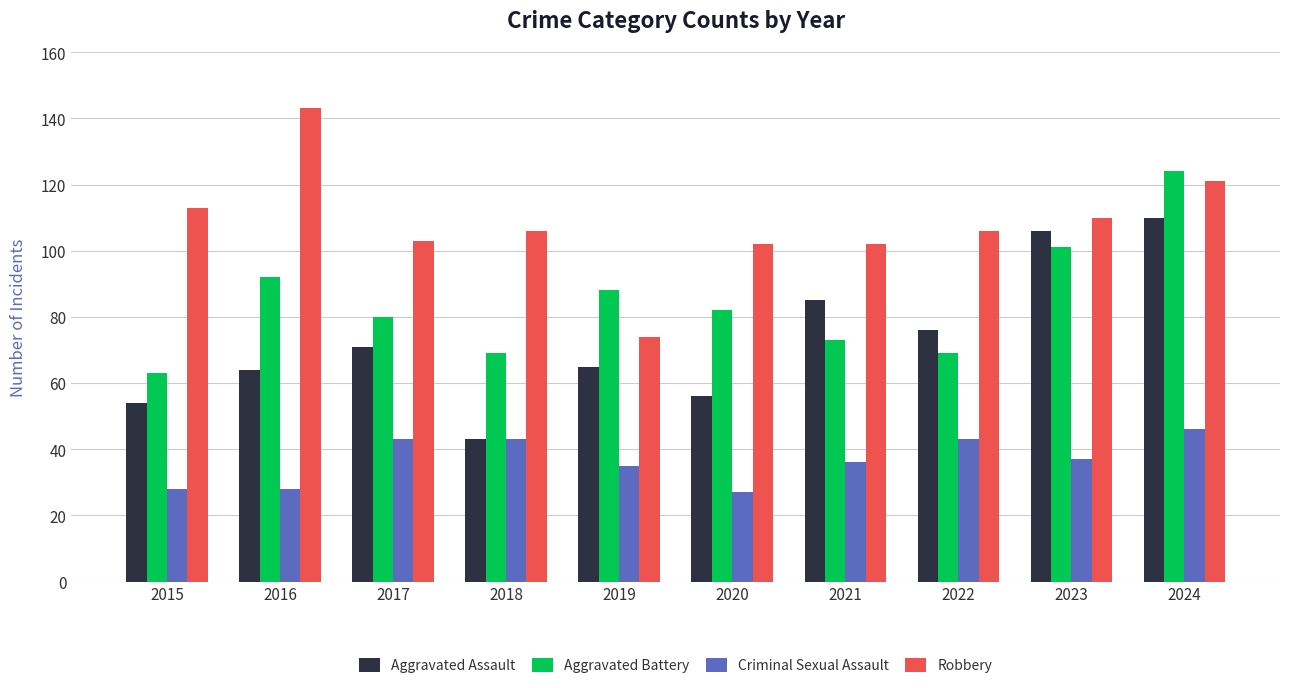

What are all the series names shown in the legend?

Aggravated Assault, Aggravated Battery, Criminal Sexual Assault, Robbery